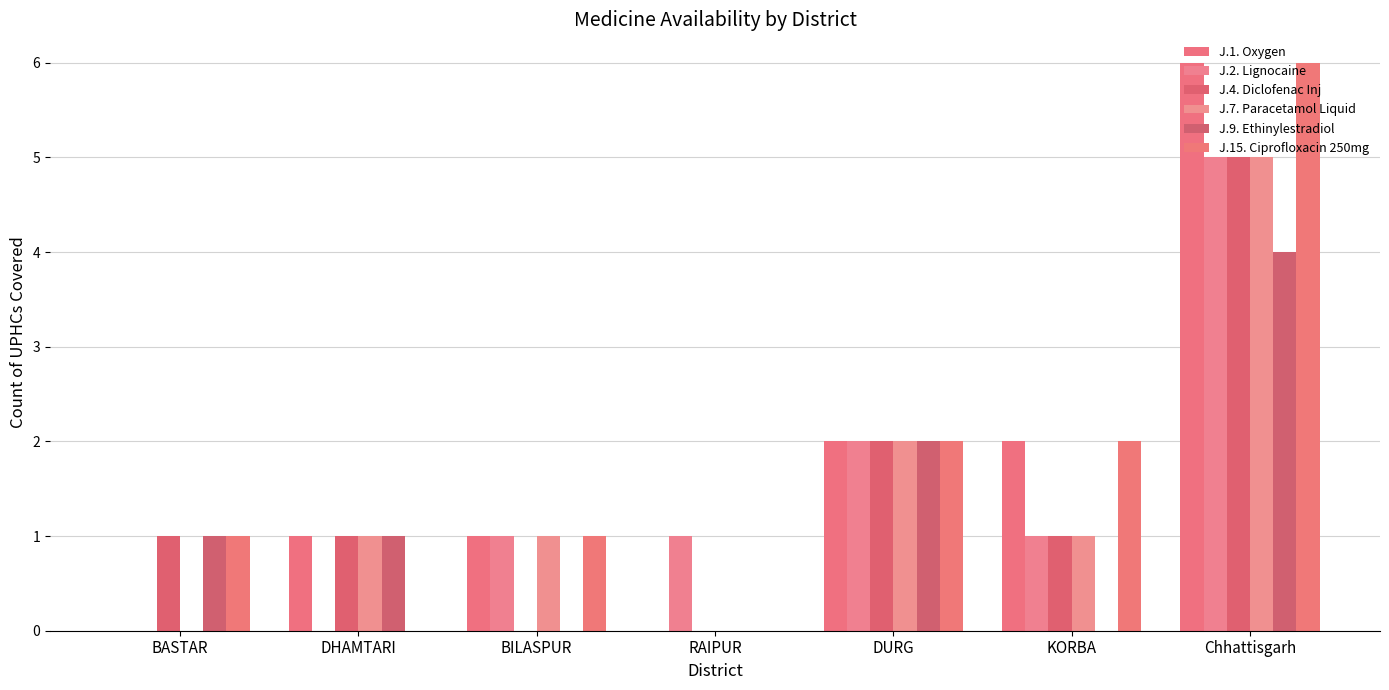

What are all the series names shown in the legend?

J.1. Oxygen, J.2. Lignocaine, J.4. Diclofenac Inj, J.7. Paracetamol Liquid, J.9. Ethinylestradiol, J.15. Ciprofloxacin 250mg